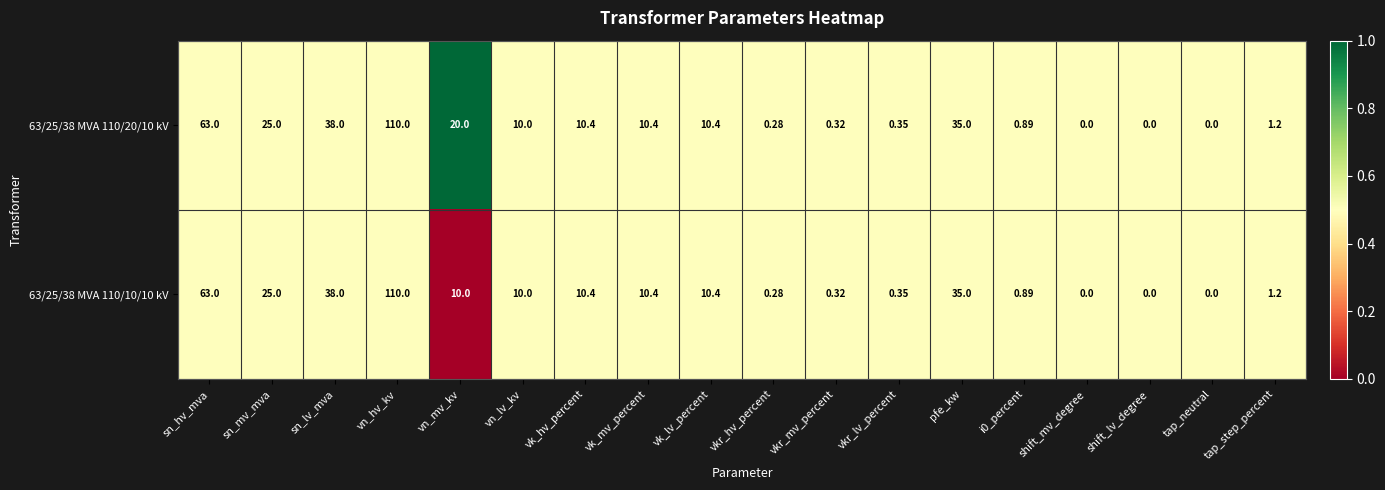

At which category is the sum across all series the highest?

vn_hv_kv